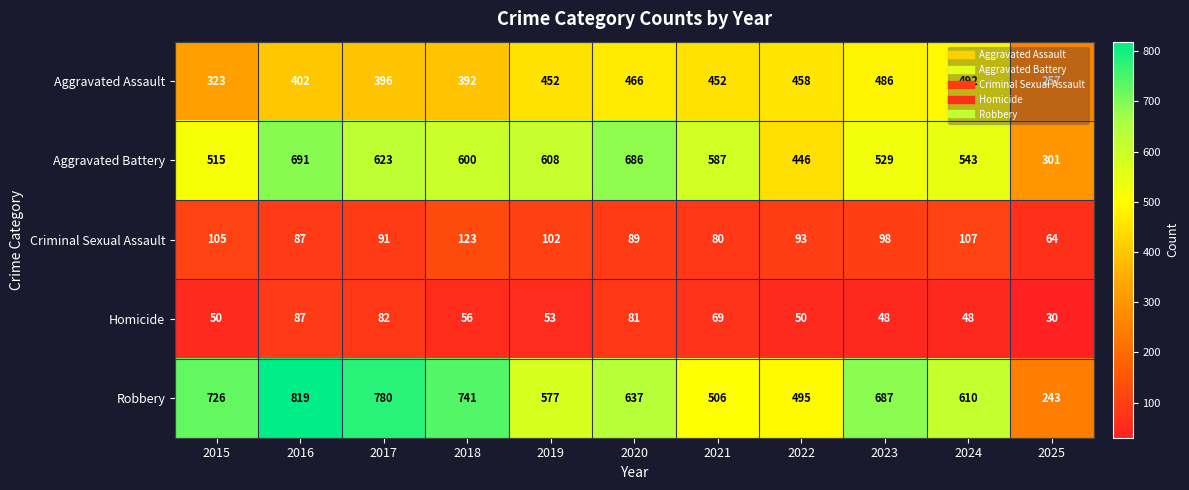

At which category is the sum across all series the highest?

2016